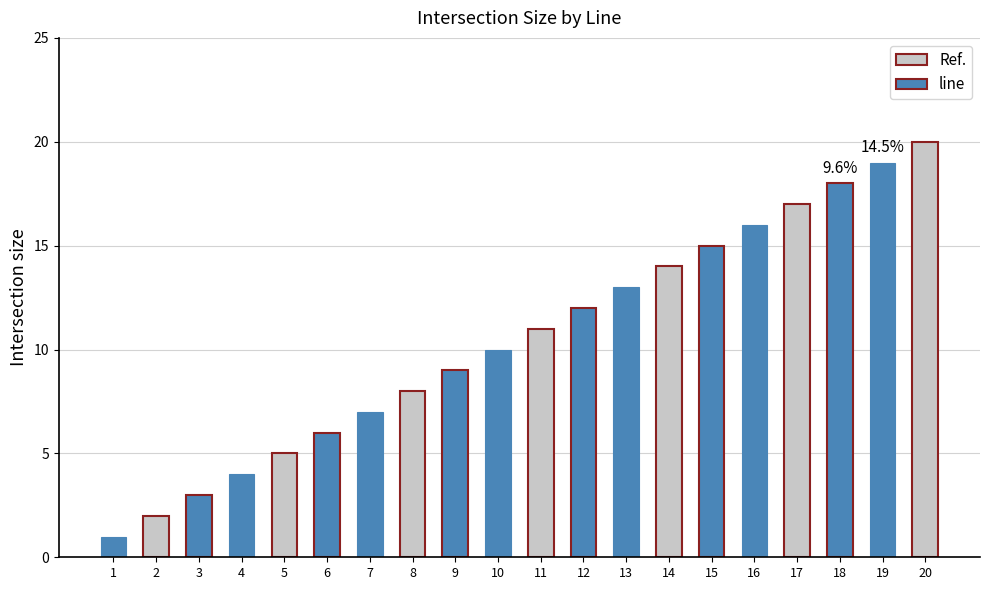

What is the change in value from 1 to 16?

+15